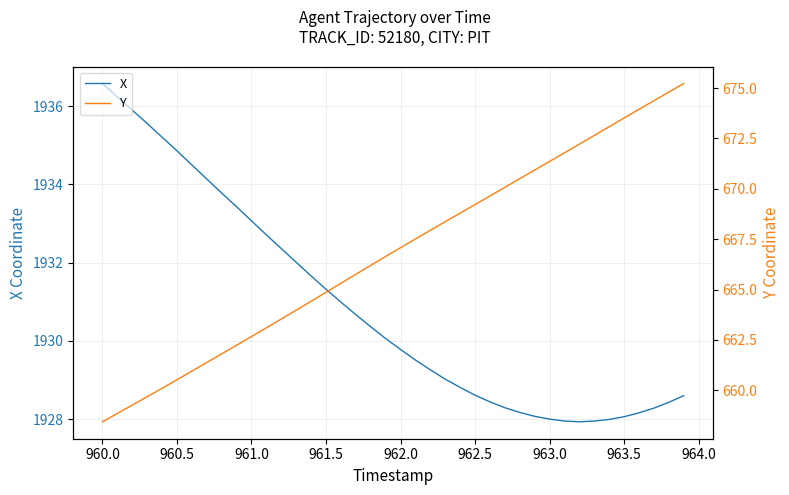

True or false: Y has more than 0 interior local peaks.

False